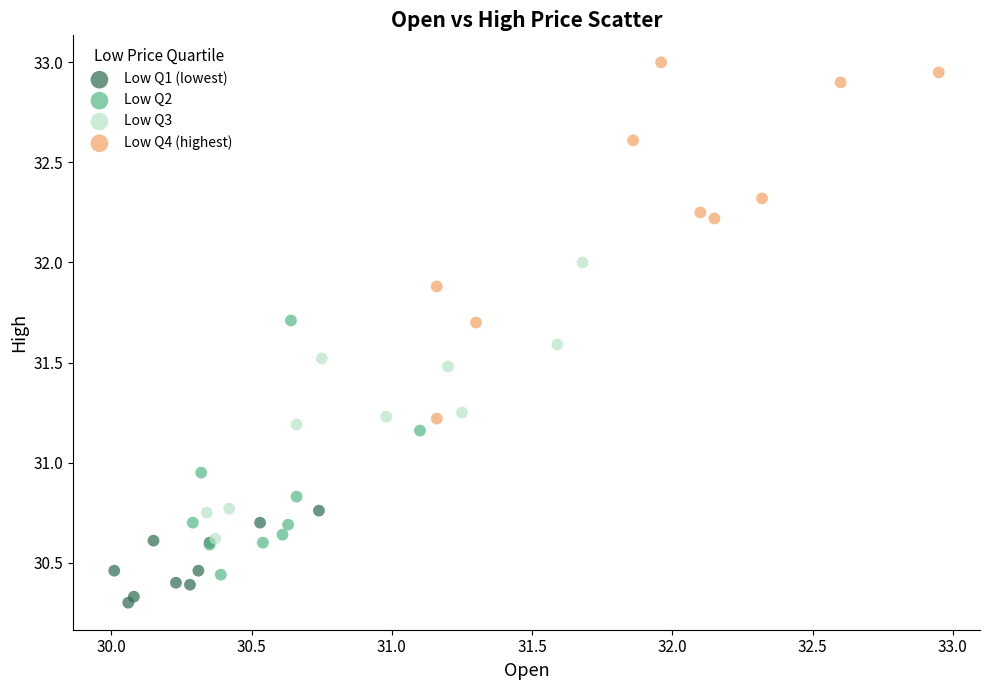

Which series contains the lowest Y value?

Low Q1 (lowest)